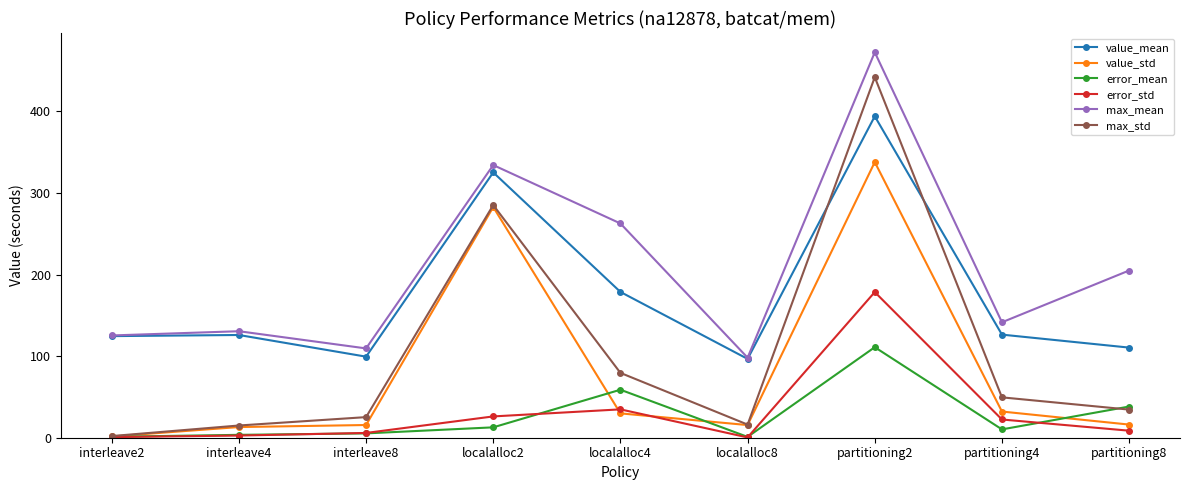

True or false: max_std has more than 0 interior local peaks.

True